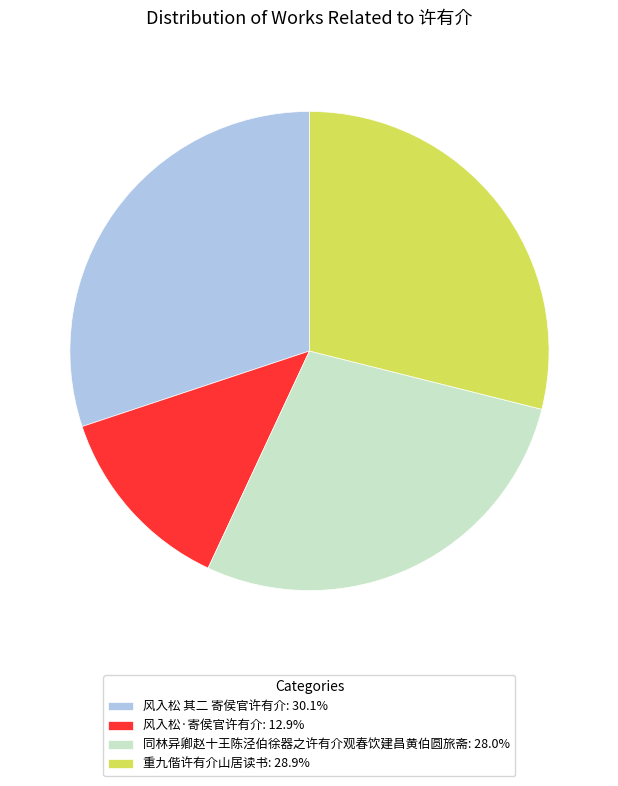

The 同林异卿赵十王陈泾伯徐器之许有介观春饮建昌黄伯圆旅斋 slice represents 23% of the pie. True or false?

False